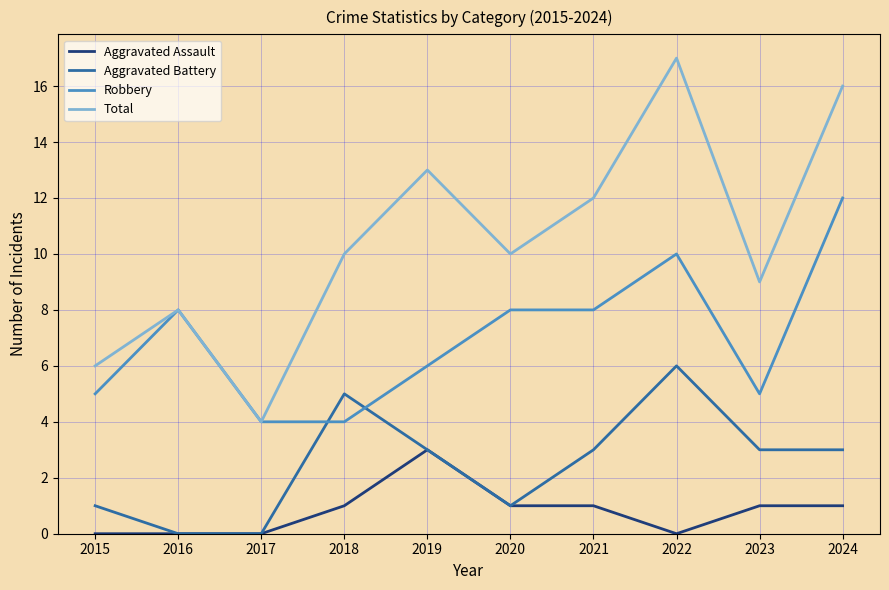

How many lines are shown in the chart?

4